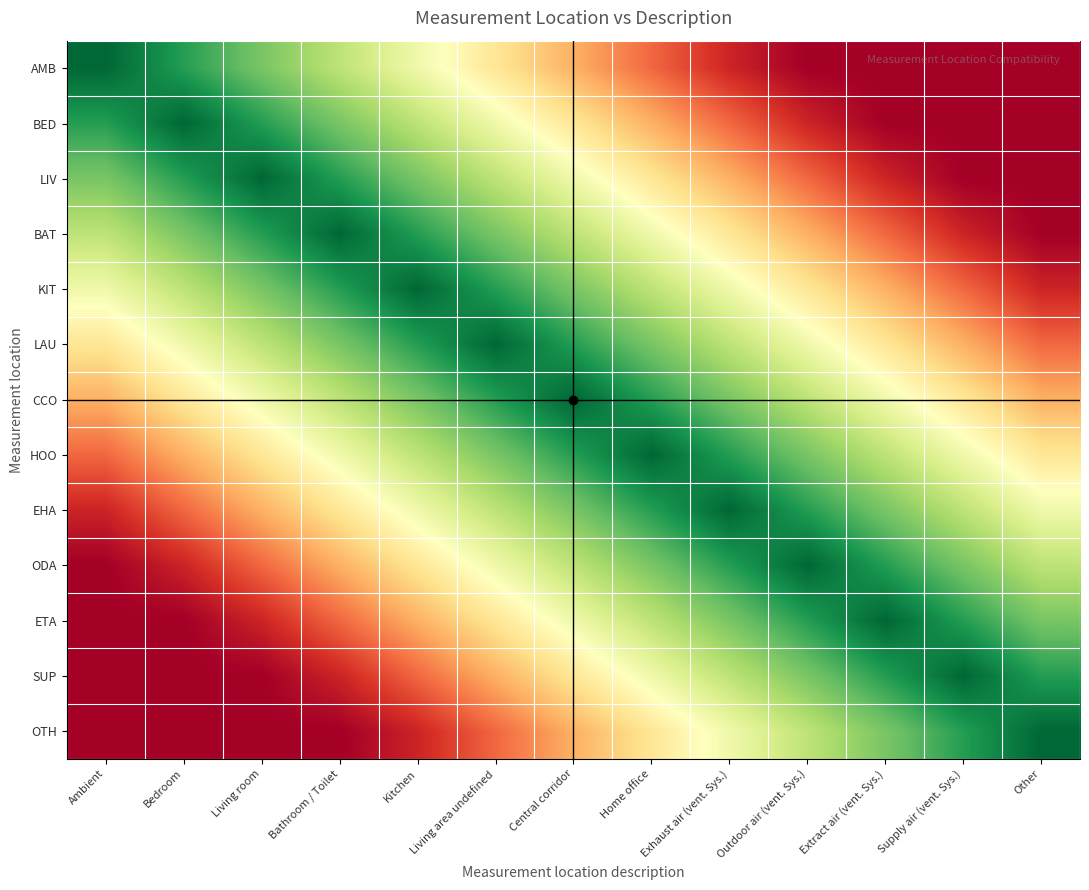

Reading left to right, extract all data points from this chart.

AMB: Ambient=1.0	Bedroom=0.9	Living room=0.8	Bathroom / Toilet=0.7	Kitchen=0.5	Living area undefined=0.4	Central corridor=0.3	Home office=0.2	Exhaust air (vent. Sys.)=0.1	Outdoor air (vent. Sys.)=0.0	Extract air (vent. Sys.)=0.0	Supply air (vent. Sys.)=0.0	Other=0.0
BED: Ambient=0.9	Bedroom=1.0	Living room=0.9	Bathroom / Toilet=0.8	Kitchen=0.7	Living area undefined=0.5	Central corridor=0.4	Home office=0.3	Exhaust air (vent. Sys.)=0.2	Outdoor air (vent. Sys.)=0.1	Extract air (vent. Sys.)=0.0	Supply air (vent. Sys.)=0.0	Other=0.0
LIV: Ambient=0.8	Bedroom=0.9	Living room=1.0	Bathroom / Toilet=0.9	Kitchen=0.8	Living area undefined=0.7	Central corridor=0.5	Home office=0.4	Exhaust air (vent. Sys.)=0.3	Outdoor air (vent. Sys.)=0.2	Extract air (vent. Sys.)=0.1	Supply air (vent. Sys.)=0.0	Other=0.0
BAT: Ambient=0.7	Bedroom=0.8	Living room=0.9	Bathroom / Toilet=1.0	Kitchen=0.9	Living area undefined=0.8	Central corridor=0.7	Home office=0.5	Exhaust air (vent. Sys.)=0.4	Outdoor air (vent. Sys.)=0.3	Extract air (vent. Sys.)=0.2	Supply air (vent. Sys.)=0.1	Other=0.0
KIT: Ambient=0.5	Bedroom=0.7	Living room=0.8	Bathroom / Toilet=0.9	Kitchen=1.0	Living area undefined=0.9	Central corridor=0.8	Home office=0.7	Exhaust air (vent. Sys.)=0.5	Outdoor air (vent. Sys.)=0.4	Extract air (vent. Sys.)=0.3	Supply air (vent. Sys.)=0.2	Other=0.1
LAU: Ambient=0.4	Bedroom=0.5	Living room=0.7	Bathroom / Toilet=0.8	Kitchen=0.9	Living area undefined=1.0	Central corridor=0.9	Home office=0.8	Exhaust air (vent. Sys.)=0.7	Outdoor air (vent. Sys.)=0.5	Extract air (vent. Sys.)=0.4	Supply air (vent. Sys.)=0.3	Other=0.2
CCO: Ambient=0.3	Bedroom=0.4	Living room=0.5	Bathroom / Toilet=0.7	Kitchen=0.8	Living area undefined=0.9	Central corridor=1.0	Home office=0.9	Exhaust air (vent. Sys.)=0.8	Outdoor air (vent. Sys.)=0.7	Extract air (vent. Sys.)=0.5	Supply air (vent. Sys.)=0.4	Other=0.3
HOO: Ambient=0.2	Bedroom=0.3	Living room=0.4	Bathroom / Toilet=0.5	Kitchen=0.7	Living area undefined=0.8	Central corridor=0.9	Home office=1.0	Exhaust air (vent. Sys.)=0.9	Outdoor air (vent. Sys.)=0.8	Extract air (vent. Sys.)=0.7	Supply air (vent. Sys.)=0.5	Other=0.4
EHA: Ambient=0.1	Bedroom=0.2	Living room=0.3	Bathroom / Toilet=0.4	Kitchen=0.5	Living area undefined=0.7	Central corridor=0.8	Home office=0.9	Exhaust air (vent. Sys.)=1.0	Outdoor air (vent. Sys.)=0.9	Extract air (vent. Sys.)=0.8	Supply air (vent. Sys.)=0.7	Other=0.5
ODA: Ambient=0.0	Bedroom=0.1	Living room=0.2	Bathroom / Toilet=0.3	Kitchen=0.4	Living area undefined=0.5	Central corridor=0.7	Home office=0.8	Exhaust air (vent. Sys.)=0.9	Outdoor air (vent. Sys.)=1.0	Extract air (vent. Sys.)=0.9	Supply air (vent. Sys.)=0.8	Other=0.7
ETA: Ambient=0.0	Bedroom=0.0	Living room=0.1	Bathroom / Toilet=0.2	Kitchen=0.3	Living area undefined=0.4	Central corridor=0.5	Home office=0.7	Exhaust air (vent. Sys.)=0.8	Outdoor air (vent. Sys.)=0.9	Extract air (vent. Sys.)=1.0	Supply air (vent. Sys.)=0.9	Other=0.8
SUP: Ambient=0.0	Bedroom=0.0	Living room=0.0	Bathroom / Toilet=0.1	Kitchen=0.2	Living area undefined=0.3	Central corridor=0.4	Home office=0.5	Exhaust air (vent. Sys.)=0.7	Outdoor air (vent. Sys.)=0.8	Extract air (vent. Sys.)=0.9	Supply air (vent. Sys.)=1.0	Other=0.9
OTH: Ambient=0.0	Bedroom=0.0	Living room=0.0	Bathroom / Toilet=0.0	Kitchen=0.1	Living area undefined=0.2	Central corridor=0.3	Home office=0.4	Exhaust air (vent. Sys.)=0.5	Outdoor air (vent. Sys.)=0.7	Extract air (vent. Sys.)=0.8	Supply air (vent. Sys.)=0.9	Other=1.0